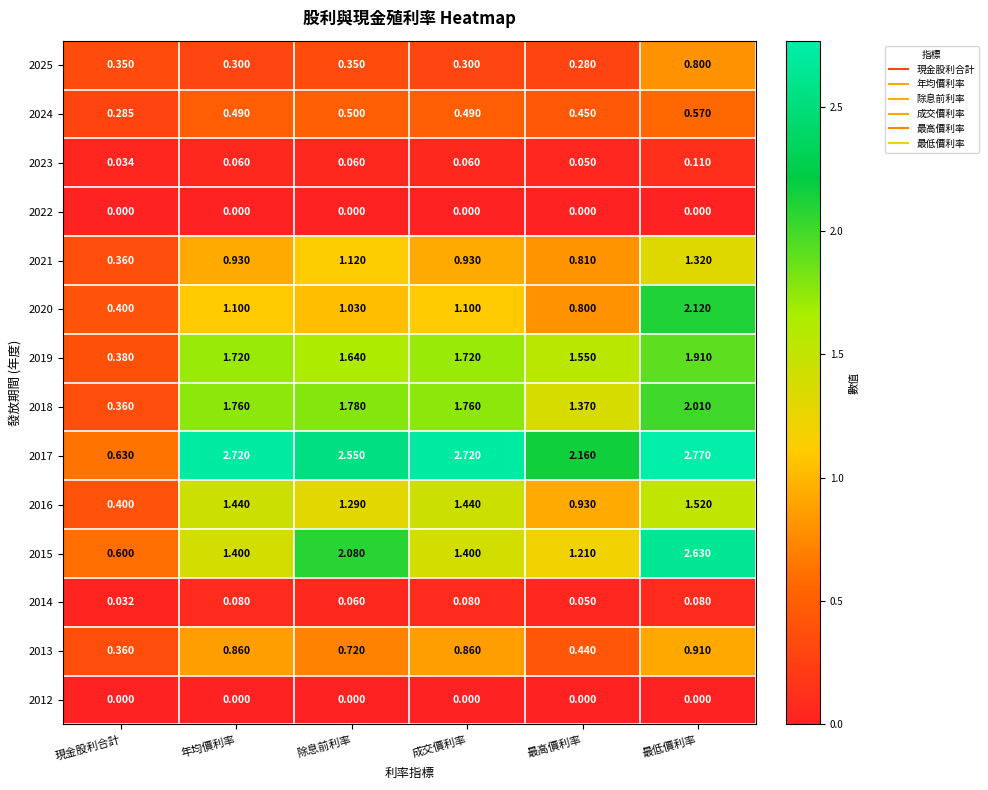

At which label does 2023 reach its minimum?

現金股利合計